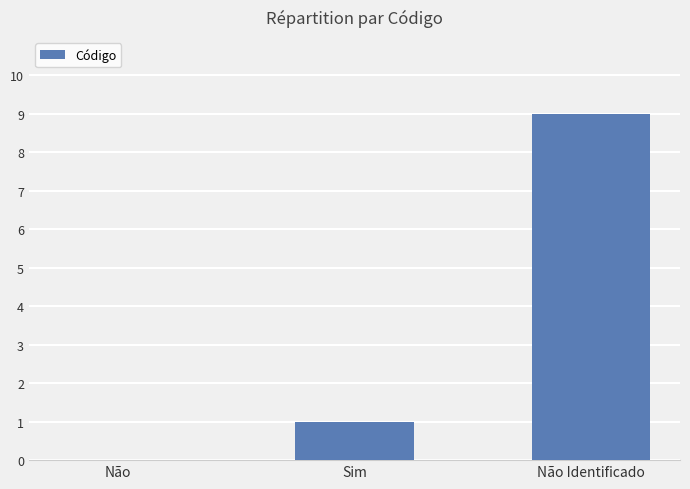

The chart shows a value of 13 at Não Identificado. True or false?

False